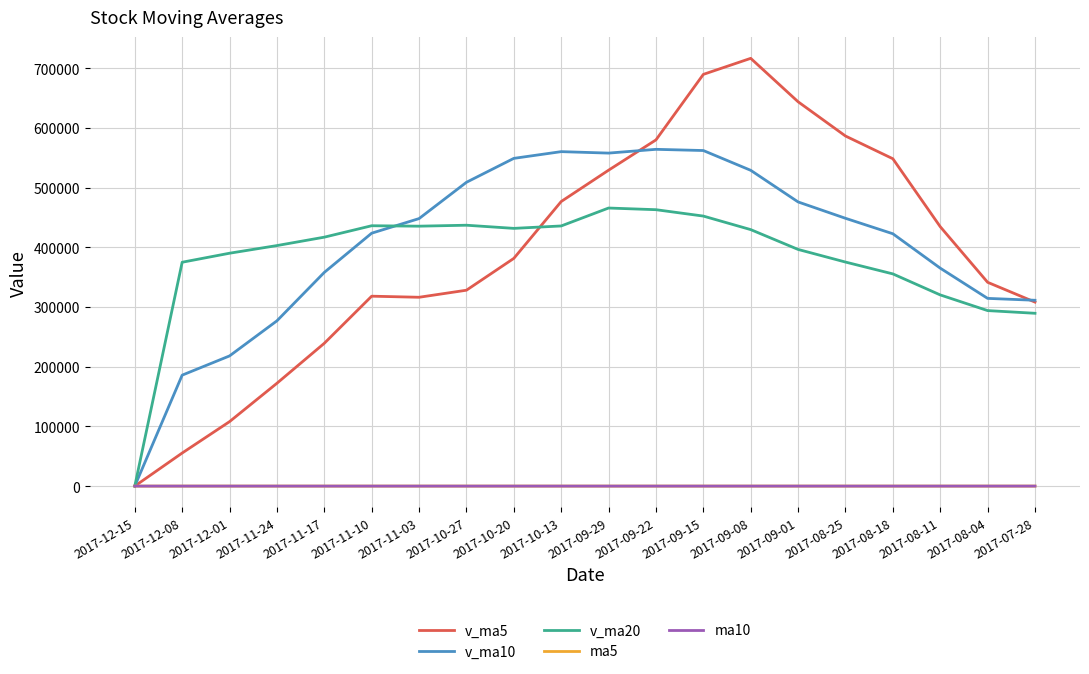

Which series ends up on top after the final intersection of ma10 and ma5?

ma5